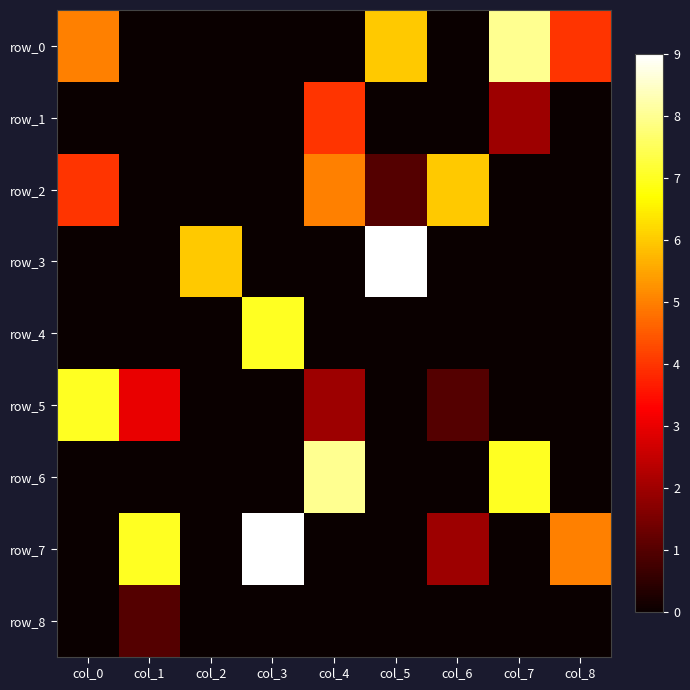

Reading left to right, extract all data points from this chart.

row_0: col_0=5	col_1=0	col_2=0	col_3=0	col_4=0	col_5=6	col_6=0	col_7=8	col_8=4
row_1: col_0=0	col_1=0	col_2=0	col_3=0	col_4=4	col_5=0	col_6=0	col_7=2	col_8=0
row_2: col_0=4	col_1=0	col_2=0	col_3=0	col_4=5	col_5=1	col_6=6	col_7=0	col_8=0
row_3: col_0=0	col_1=0	col_2=6	col_3=0	col_4=0	col_5=9	col_6=0	col_7=0	col_8=0
row_4: col_0=0	col_1=0	col_2=0	col_3=7	col_4=0	col_5=0	col_6=0	col_7=0	col_8=0
row_5: col_0=7	col_1=3	col_2=0	col_3=0	col_4=2	col_5=0	col_6=1	col_7=0	col_8=0
row_6: col_0=0	col_1=0	col_2=0	col_3=0	col_4=8	col_5=0	col_6=0	col_7=7	col_8=0
row_7: col_0=0	col_1=7	col_2=0	col_3=9	col_4=0	col_5=0	col_6=2	col_7=0	col_8=5
row_8: col_0=0	col_1=1	col_2=0	col_3=0	col_4=0	col_5=0	col_6=0	col_7=0	col_8=0